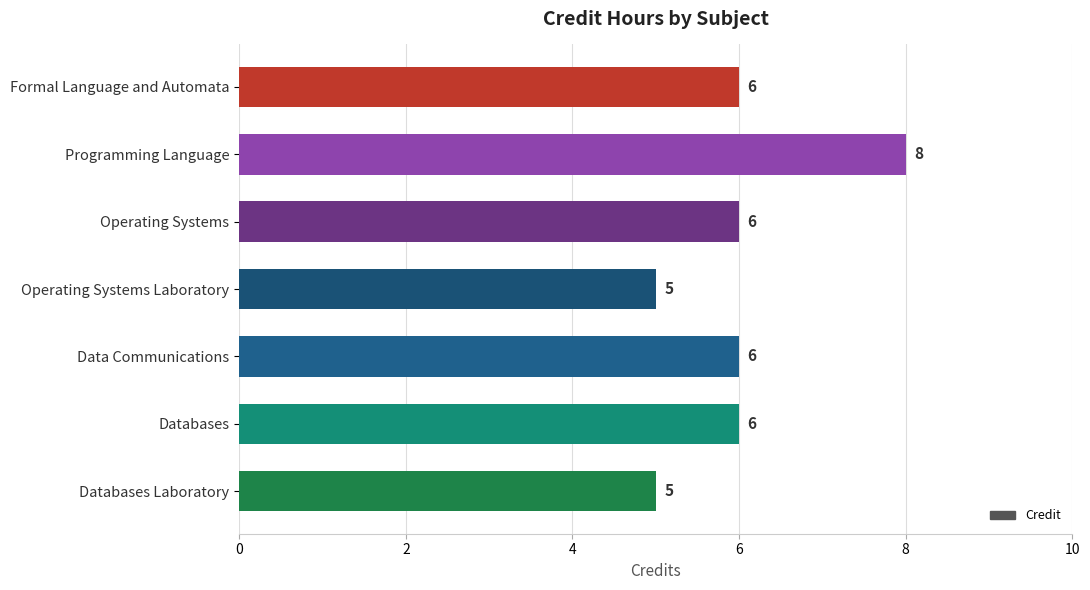

What is the sum of all values?

42